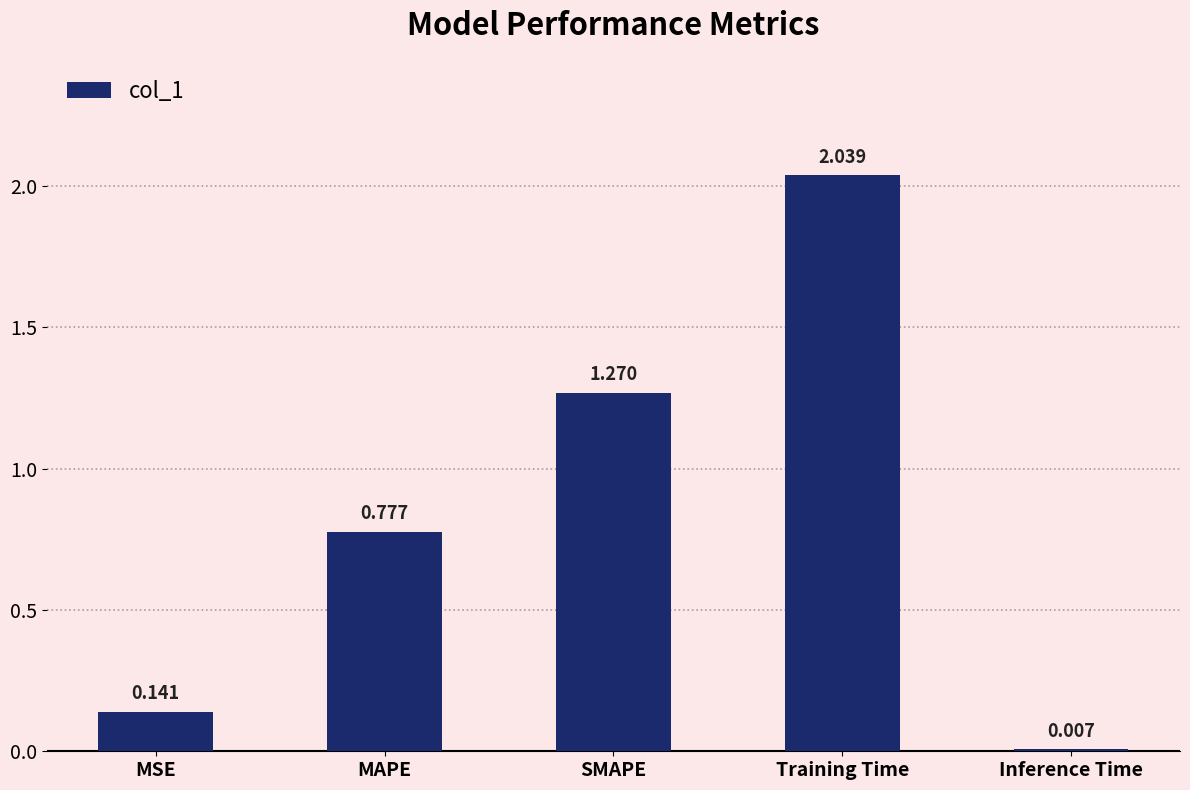

Where is the data nearest to the value 1?

MAPE